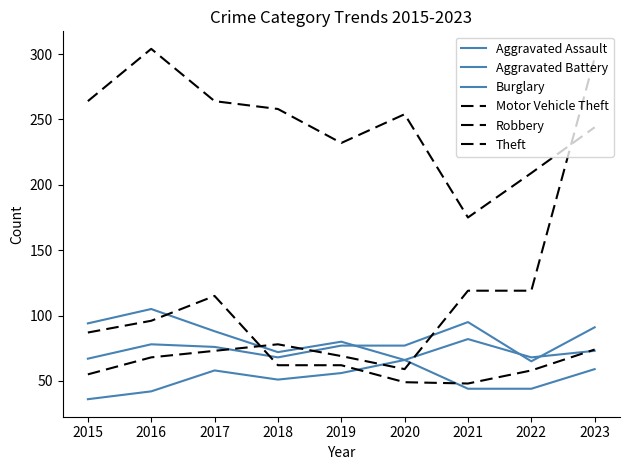

The Robbery series shows 48 at 2021. True or false?

True